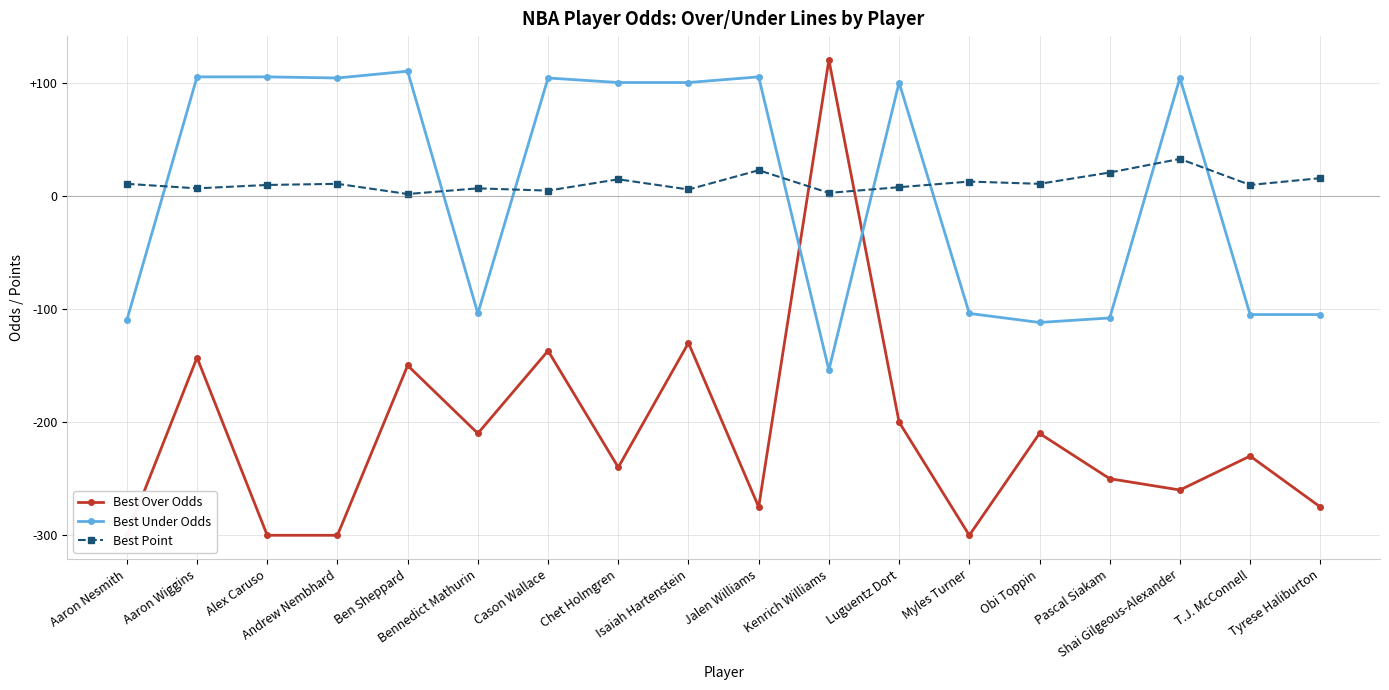

How many distinct data groups are displayed?

3